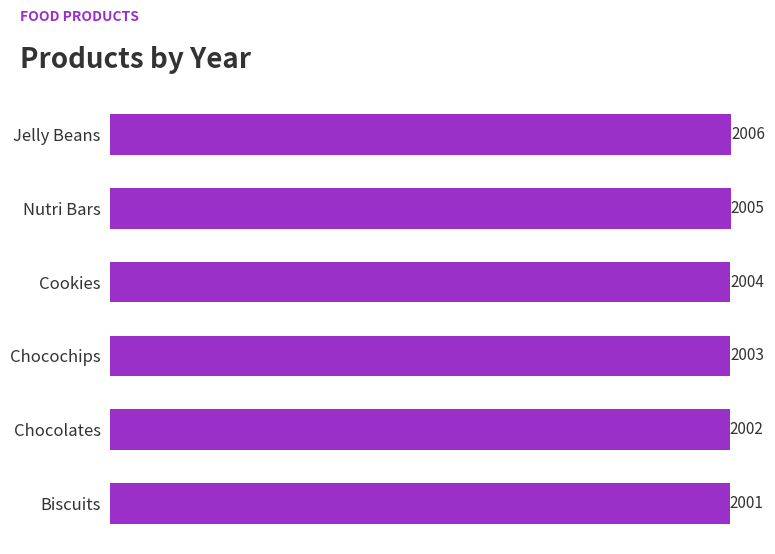

Which category has the highest value across all series?

Jelly Beans